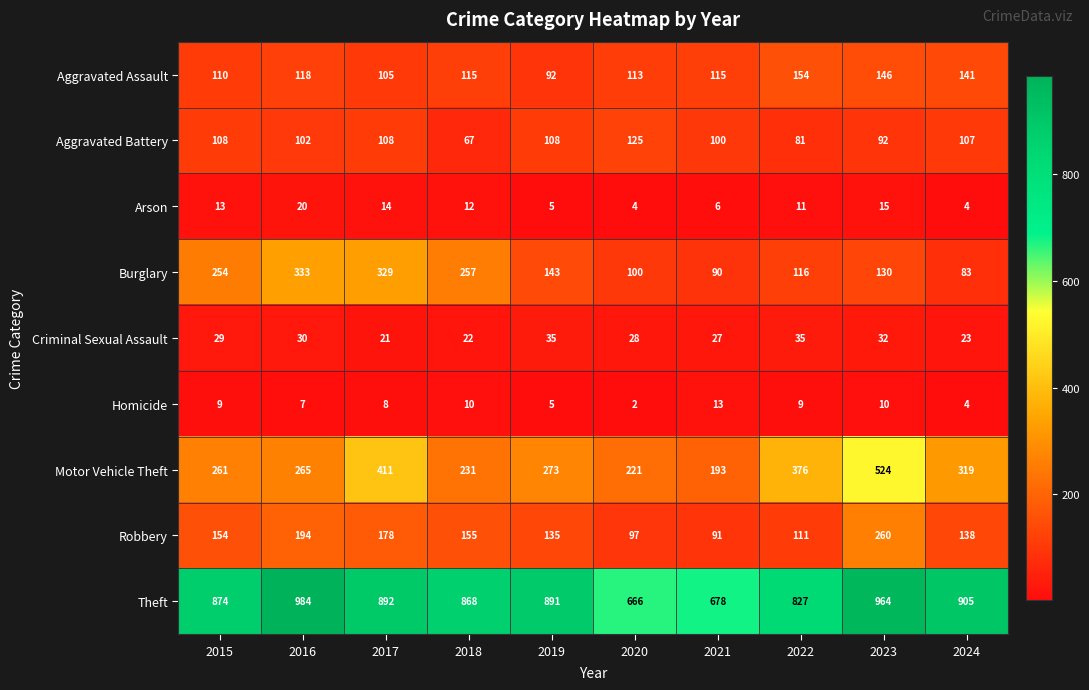

The Motor Vehicle Theft series shows 279 at 2023. True or false?

False